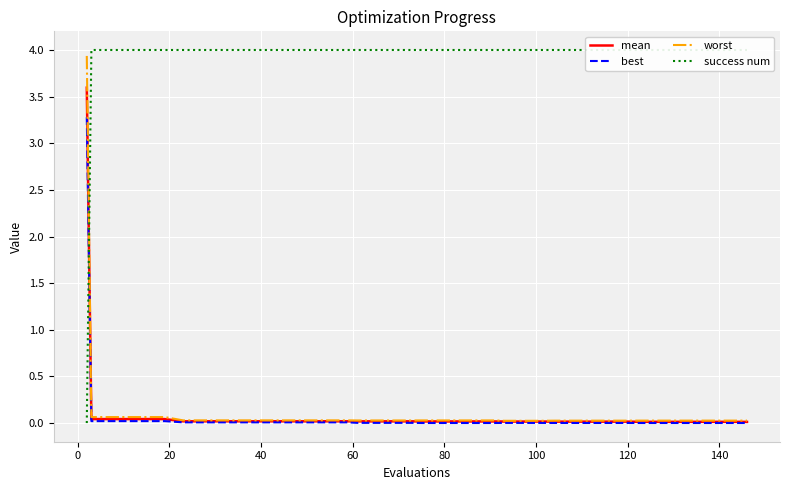

What is the average value of the mean series?

0.1